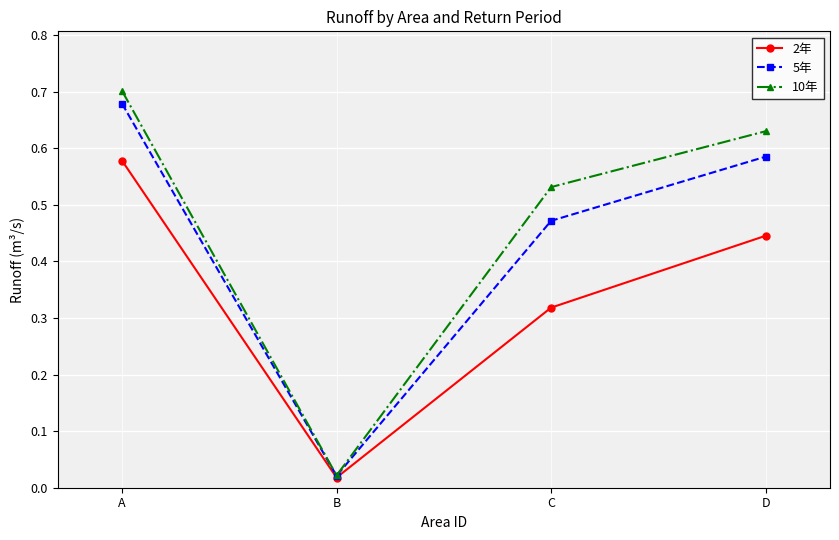

Where is 2年 nearest to the value 0?

B